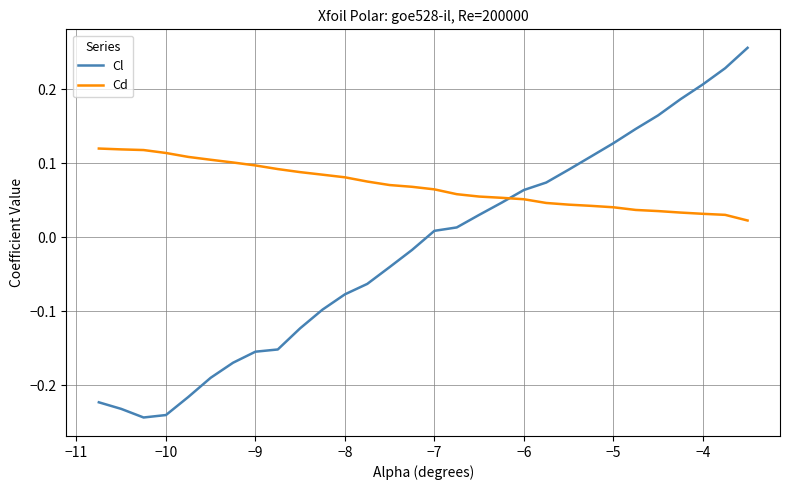

Rank the series by their maximum value, from lowest to highest.

Cd, Cl